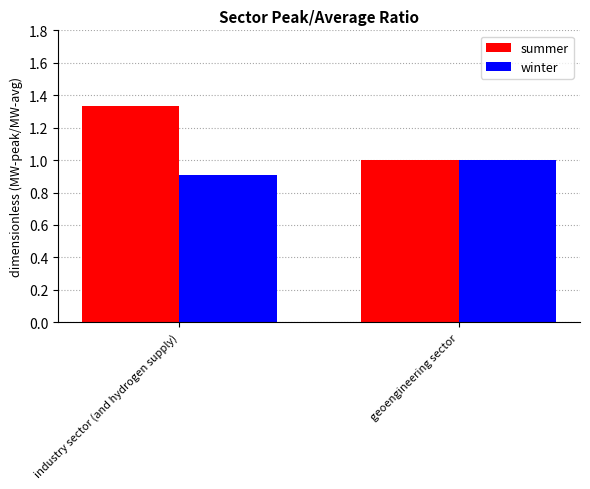

Rank the series by their average value, from lowest to highest.

winter, summer